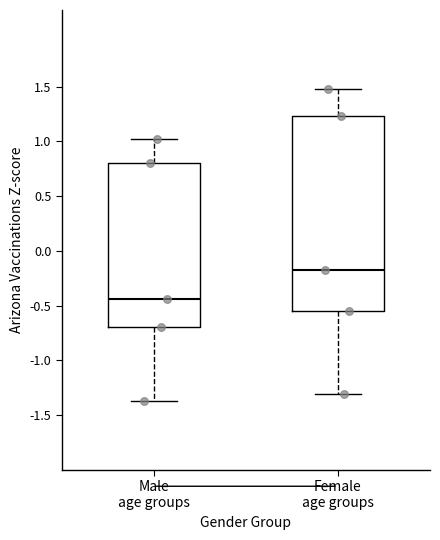

Which box has the lowest median line?

Male age groups